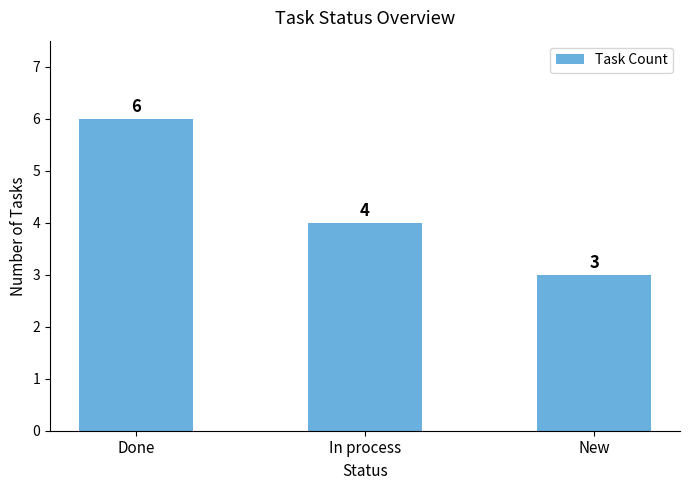

What is the smallest value displayed?

3